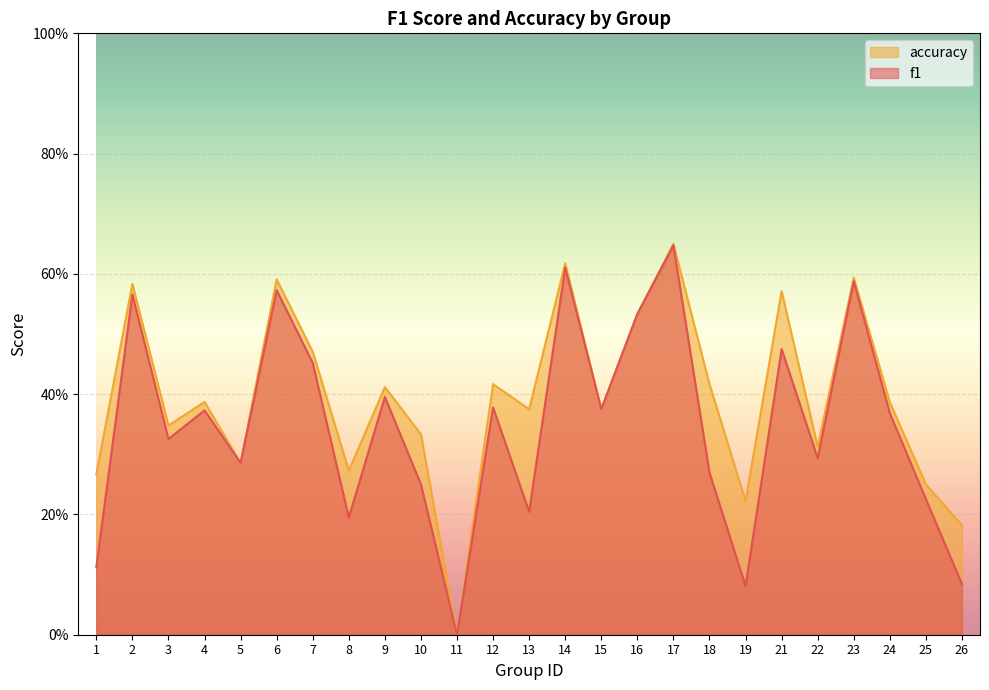

Is the value of f1 at 23 greater than the value of accuracy at 26?

Yes